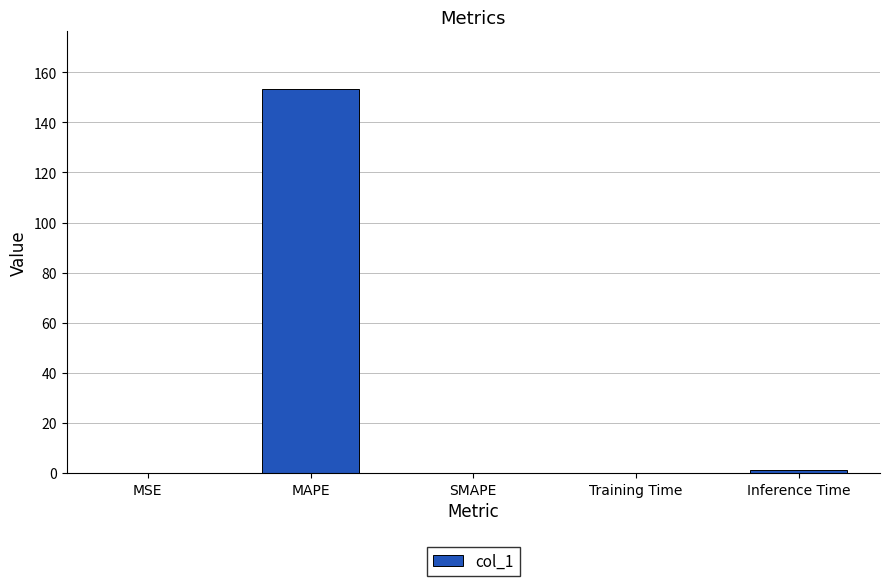

What is the sum of all values?

154.4